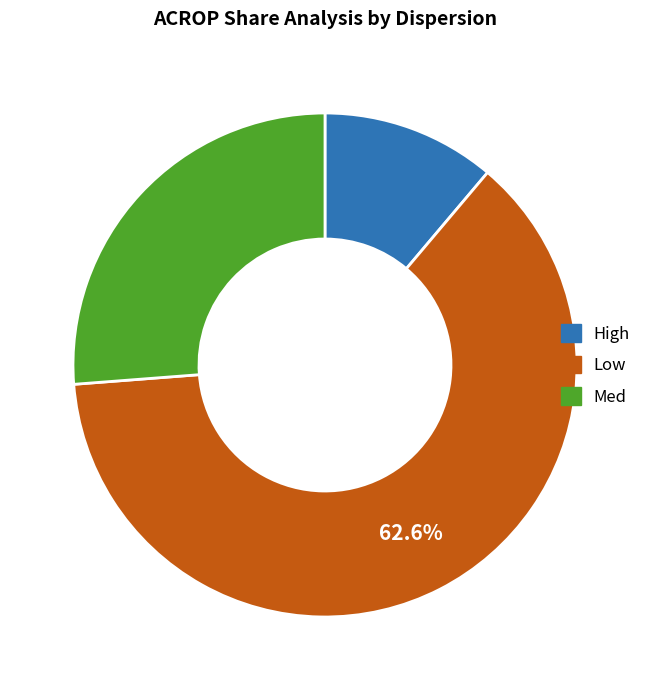

To the nearest percent, what is the average slice percentage?

33%